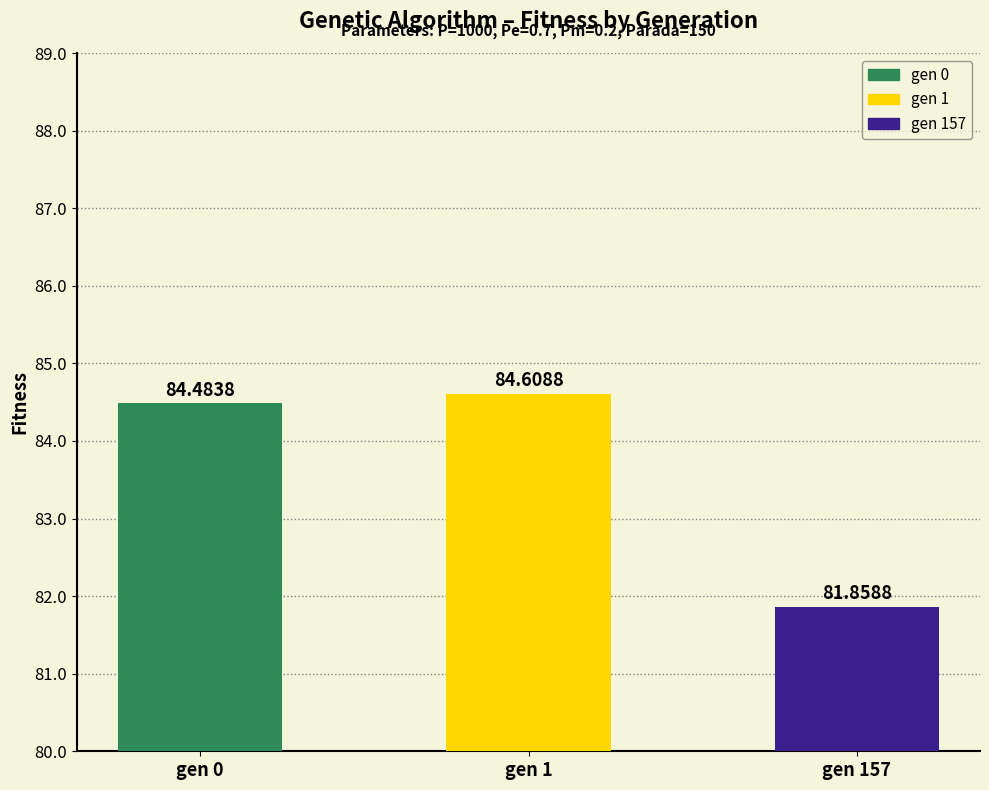

At which category does the chart reach its minimum across all series?

gen 157